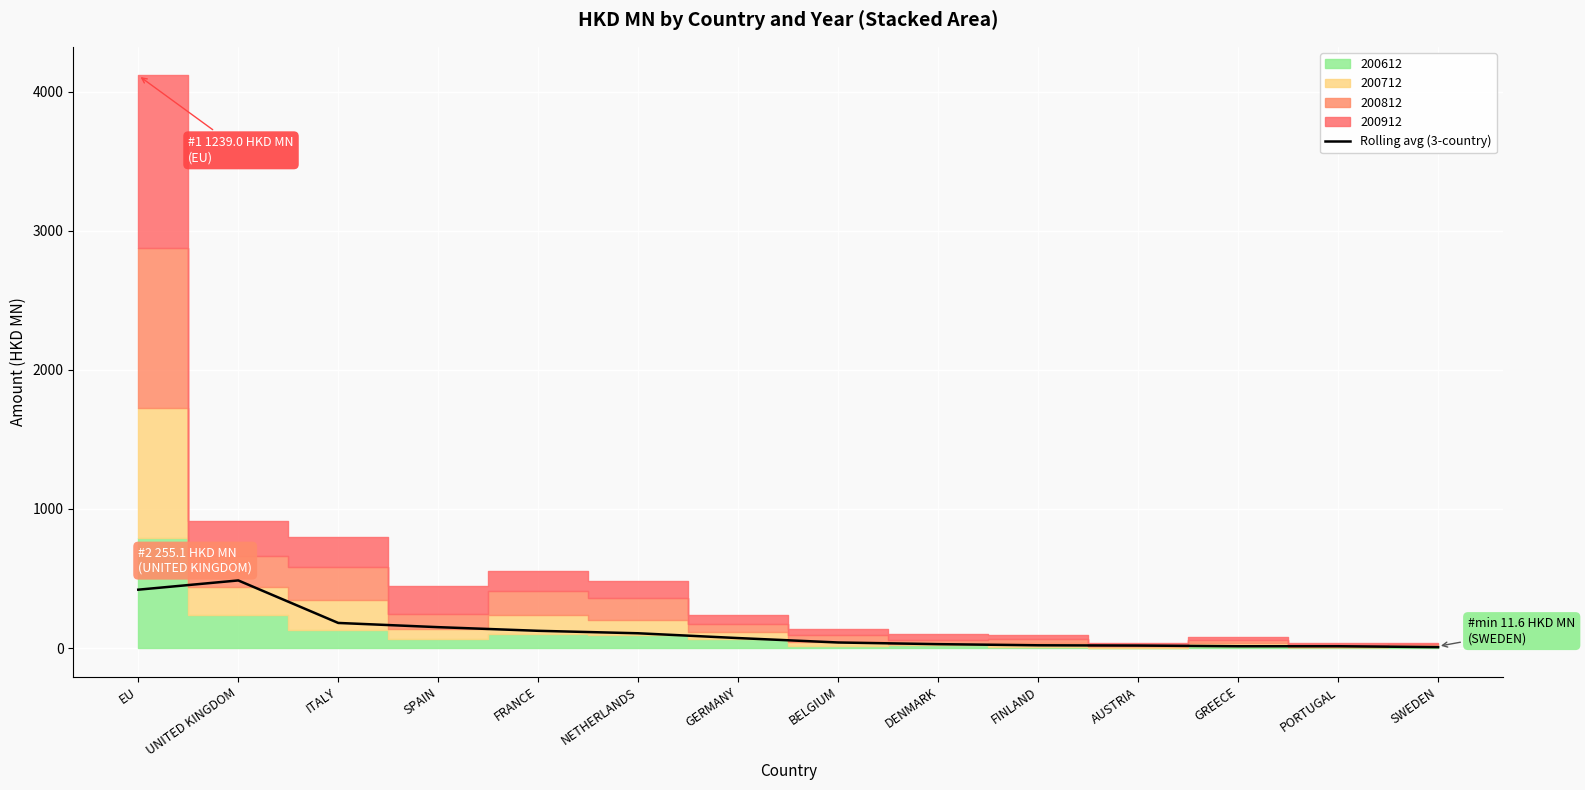

True or false: there are more than 1 points higher than both neighbors.

False